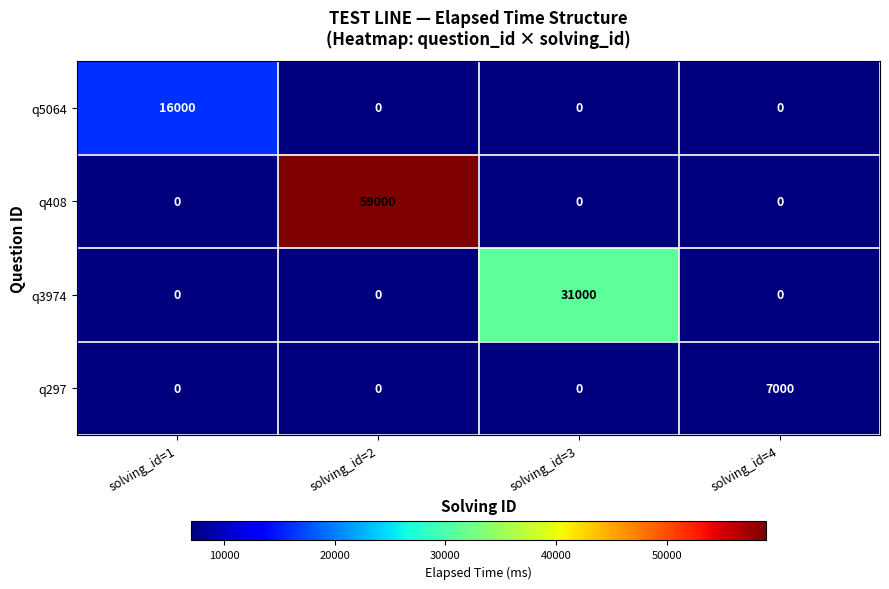

List the series in order of their overall mean, lowest first.

q297, q5064, q3974, q408